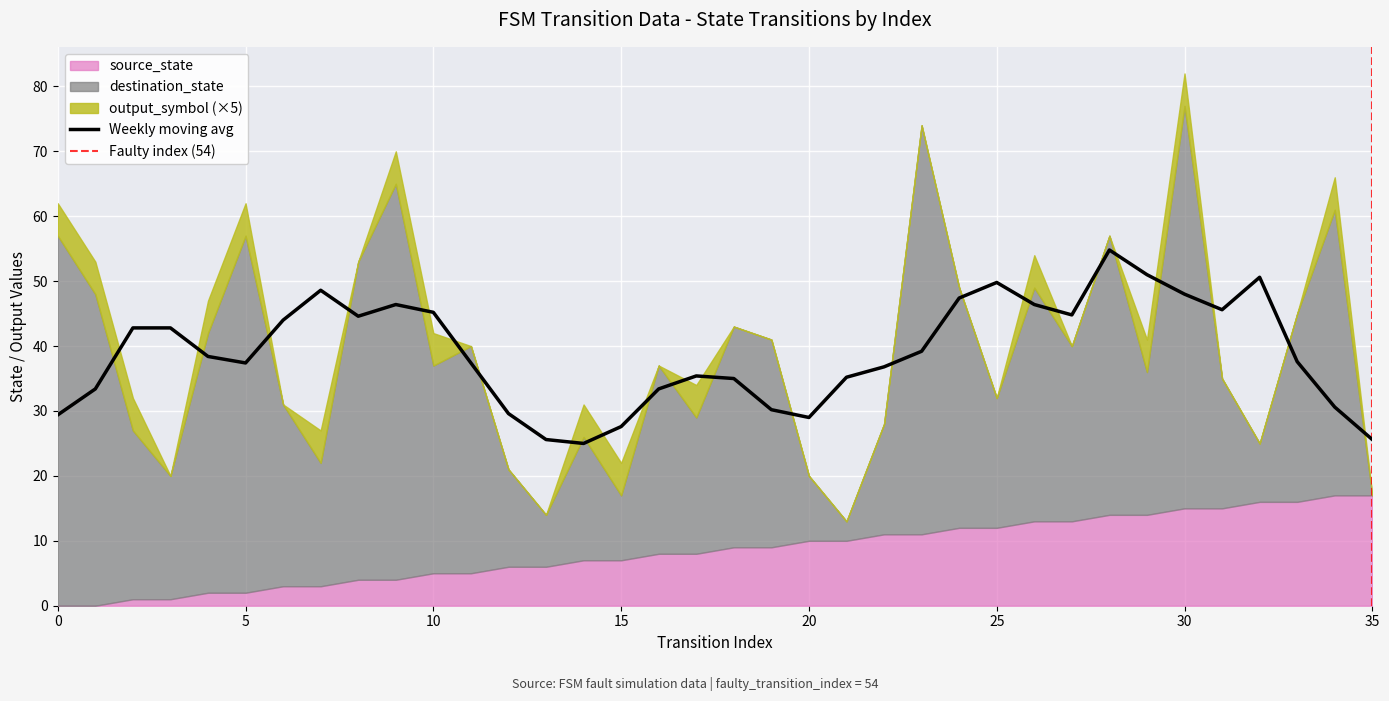

Rank the categories by source_state value from highest to lowest.

34, 35, 32, 33, 30, 31, 28, 29, 26, 27, 24, 25, 22, 23, 20, 21, 18, 19, 16, 17, 14, 15, 12, 13, 10, 11, 8, 9, 6, 7, 4, 5, 2, 3, 0, 1